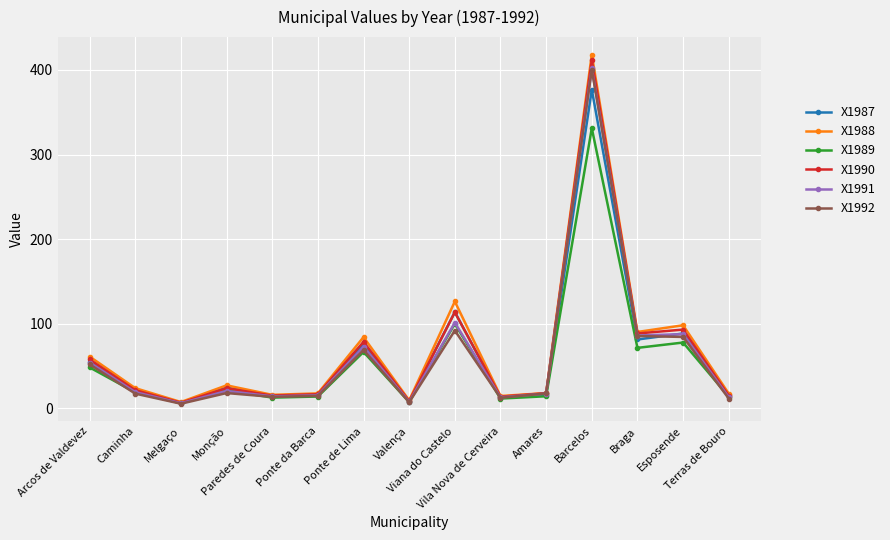

Is this an area chart (filled region under the line)?

No